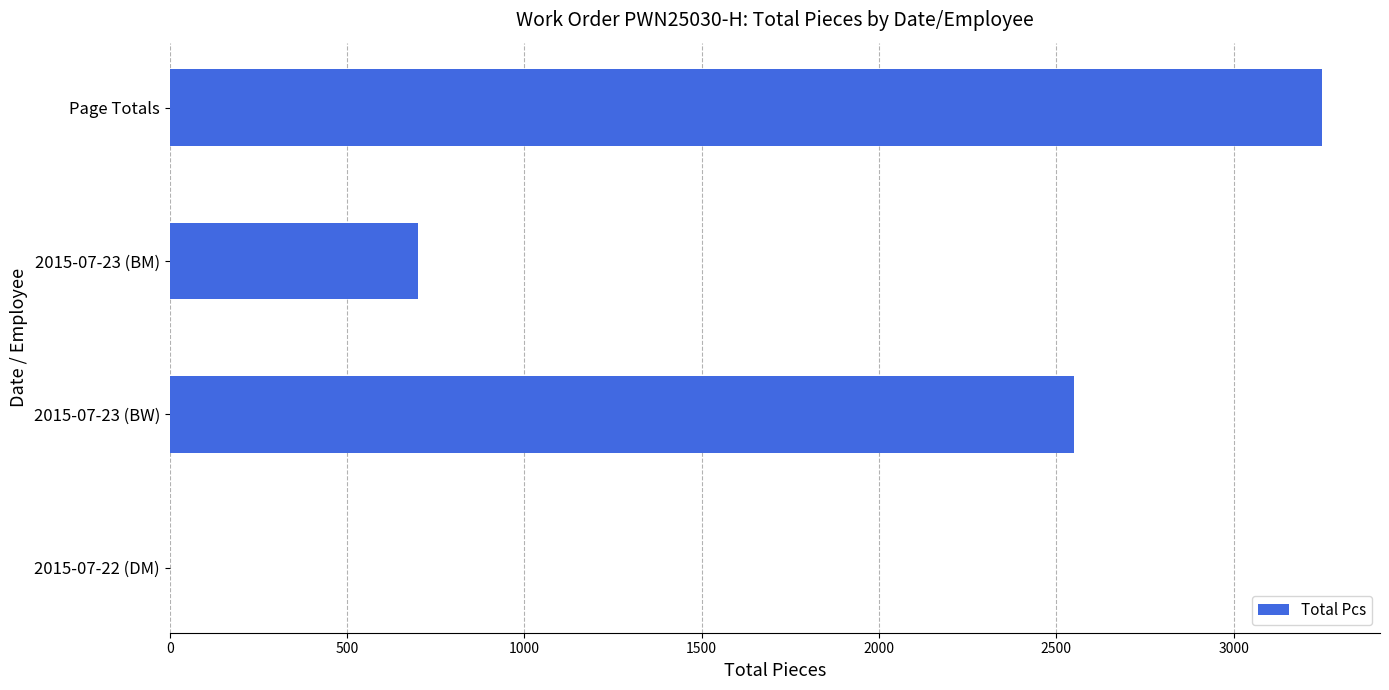

Reading bottom to top, extract all data points from this chart.

2015-07-22 (DM)=0	2015-07-23 (BW)=2550	2015-07-23 (BM)=700	Page Totals=3250